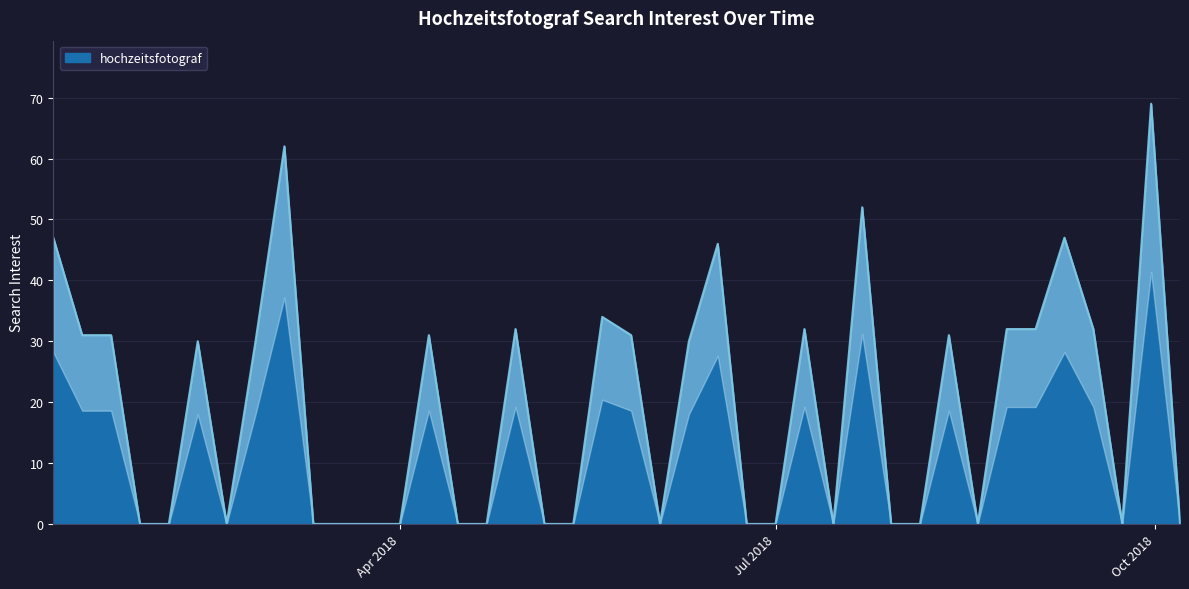

What position from the left is 2018-03-25?

12